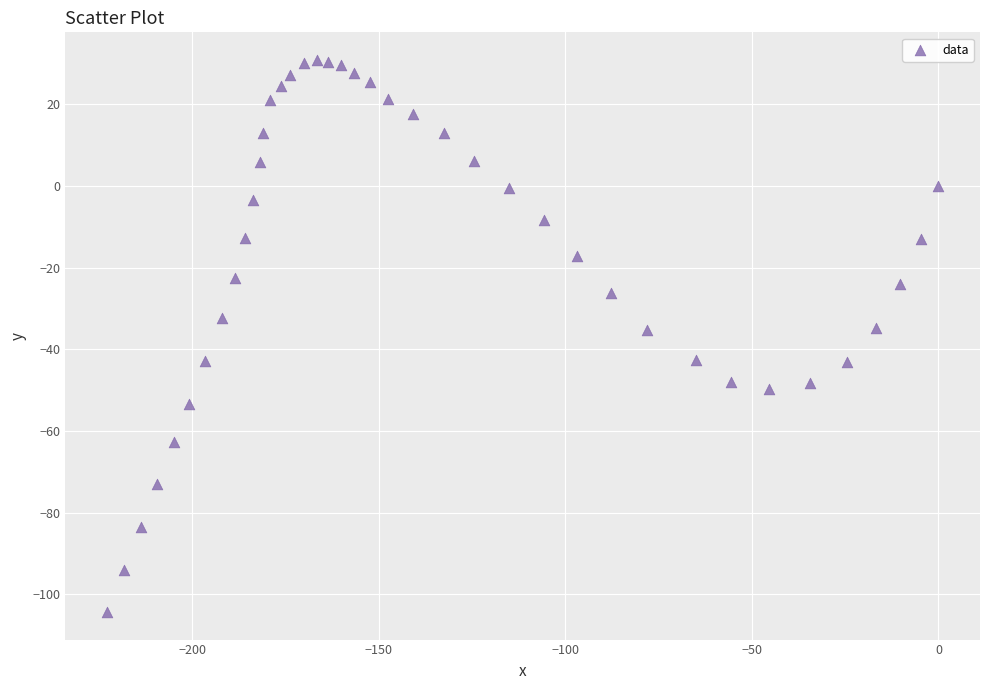

What is the range of Y values (max minus min)?

135.1